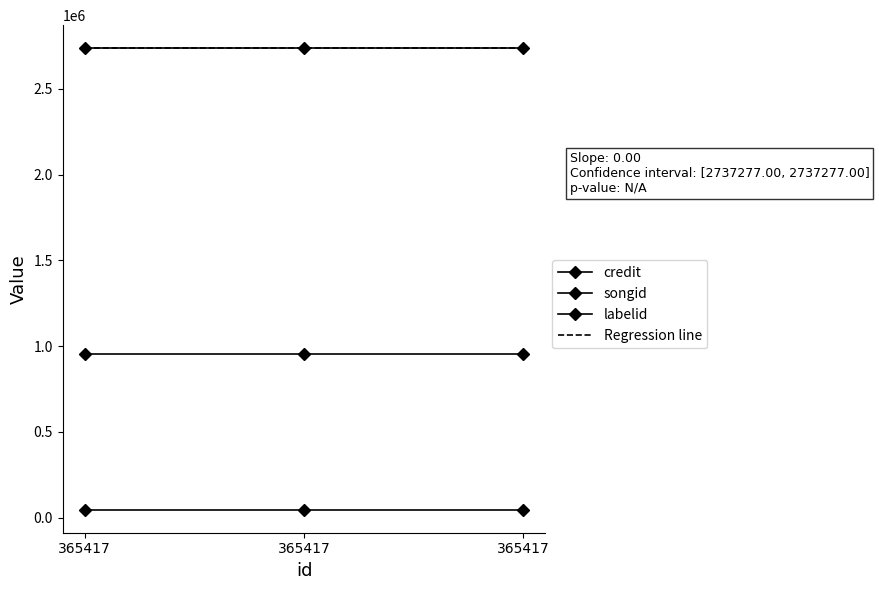

What is the minimum value shown in the chart?

47200